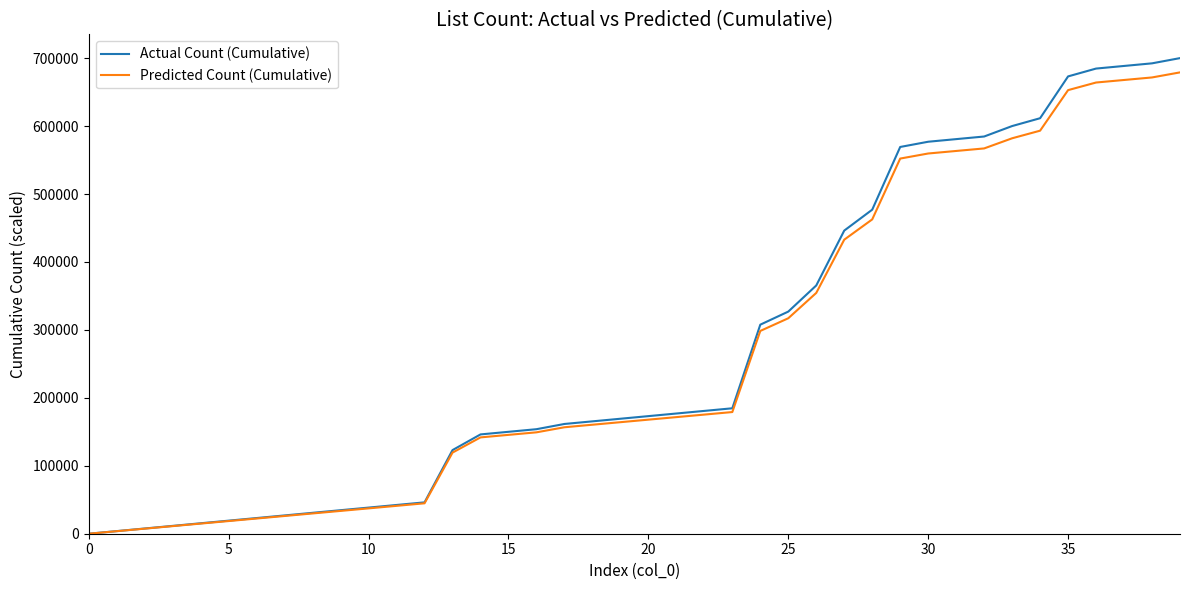

What is the sum of all Actual Count (Cumulative) values?

10969230.8